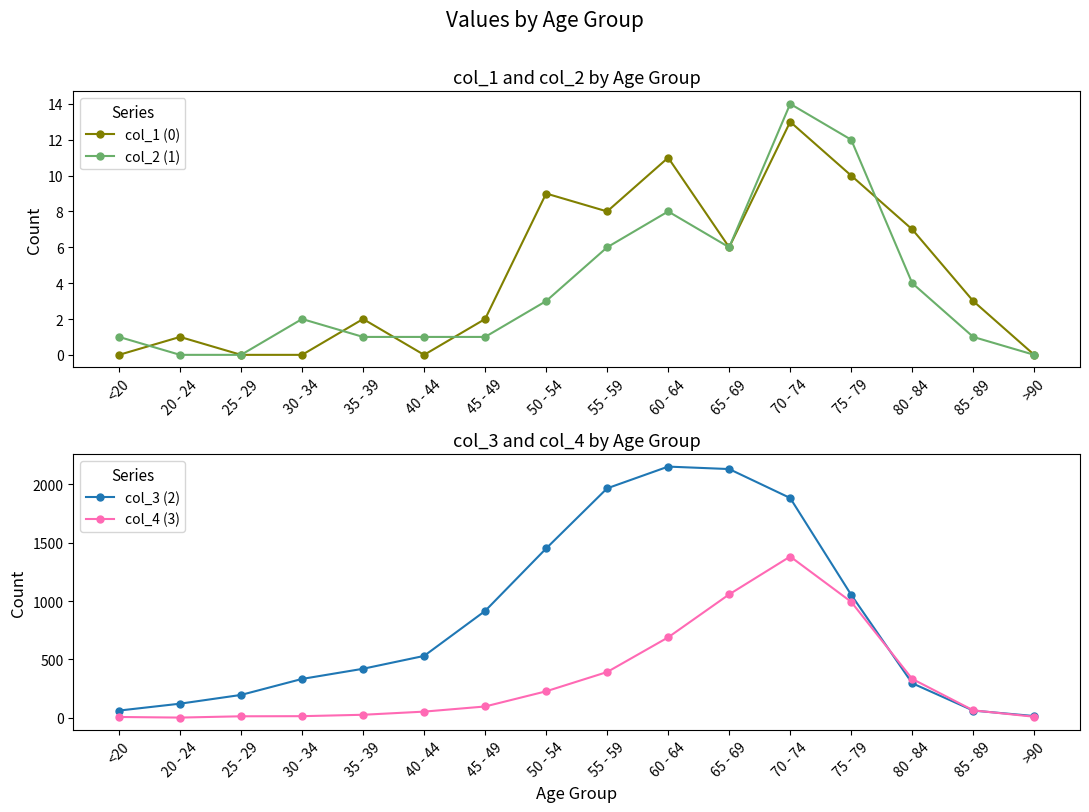

How many lines are shown in the chart?

4